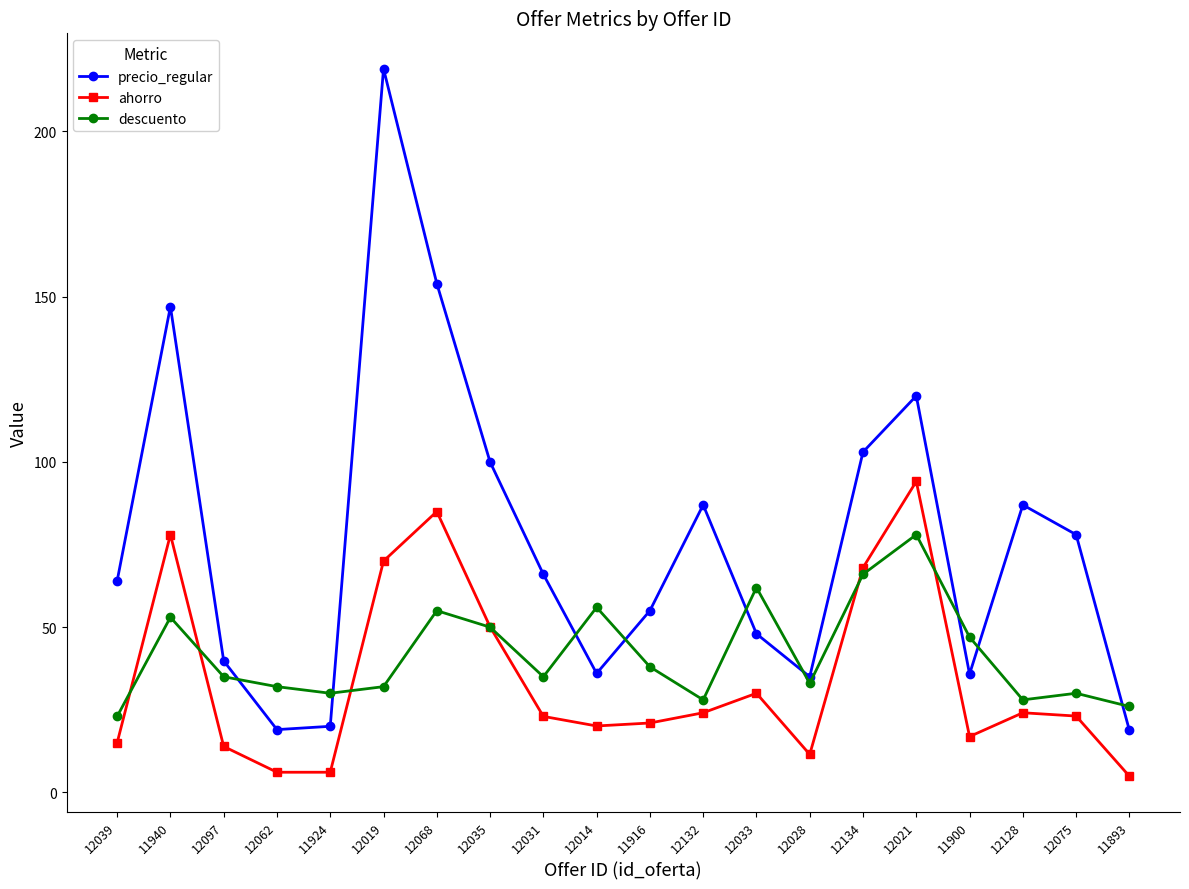

What value does the ahorro series have at 12031?

23.0